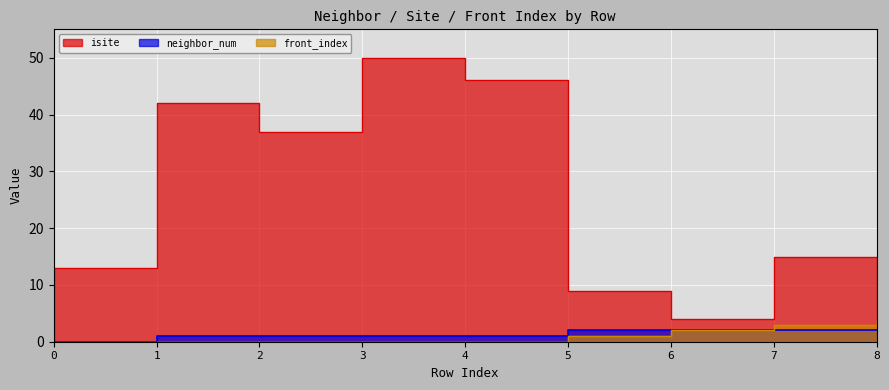

At which category is the sum across all series the highest?

3